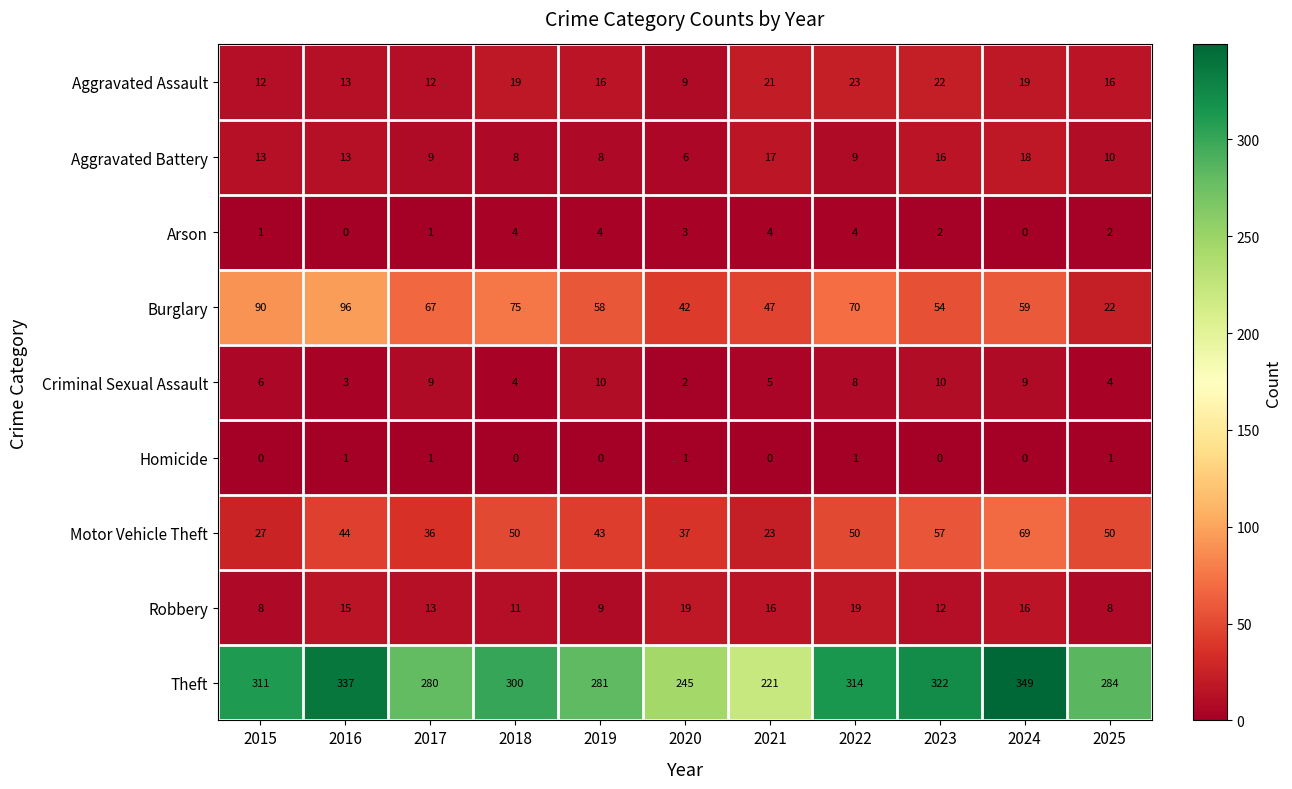

What is the highest value of the Arson series?

4